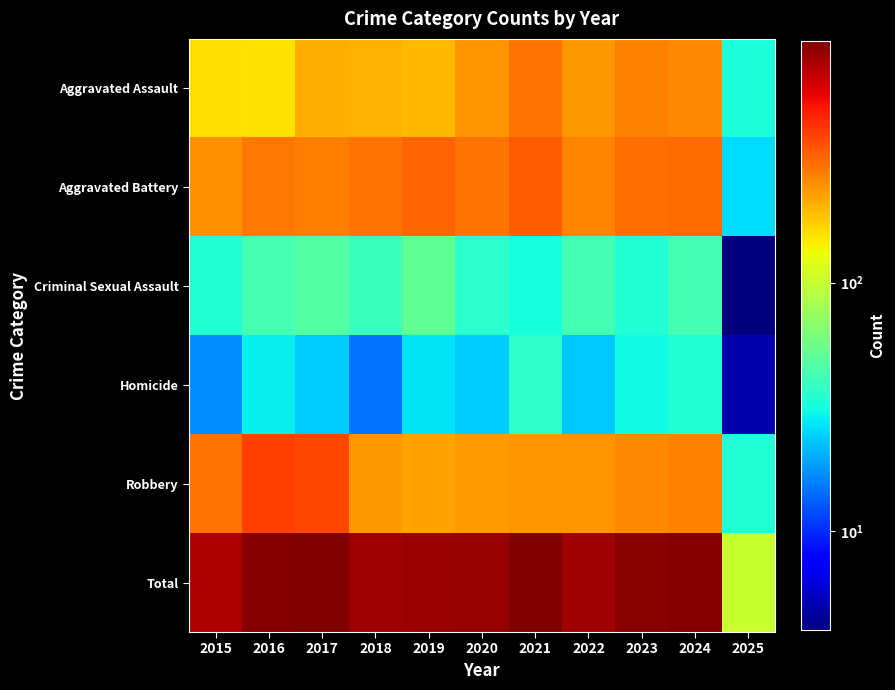

Reading left to right, transcribe all the data shown in this chart.

Aggravated Assault: 2015=160	2016=154	2017=207	2018=206	2019=197	2020=242	2021=292	2022=239	2023=272	2024=259	2025=33
Aggravated Battery: 2015=246	2016=288	2017=277	2018=296	2019=321	2020=293	2021=335	2022=263	2023=300	2024=304	2025=26
Criminal Sexual Assault: 2015=34	2016=43	2017=47	2018=40	2019=51	2020=36	2021=32	2022=42	2023=34	2024=42	2025=4
Homicide: 2015=17	2016=29	2017=24	2018=15	2019=27	2020=24	2021=37	2022=23	2023=31	2024=34	2025=5
Robbery: 2015=297	2016=394	2017=381	2018=237	2019=224	2020=233	2021=245	2022=243	2023=261	2024=273	2025=34
Total: 2015=754	2016=908	2017=936	2018=794	2019=820	2020=828	2021=941	2022=810	2023=898	2024=912	2025=102